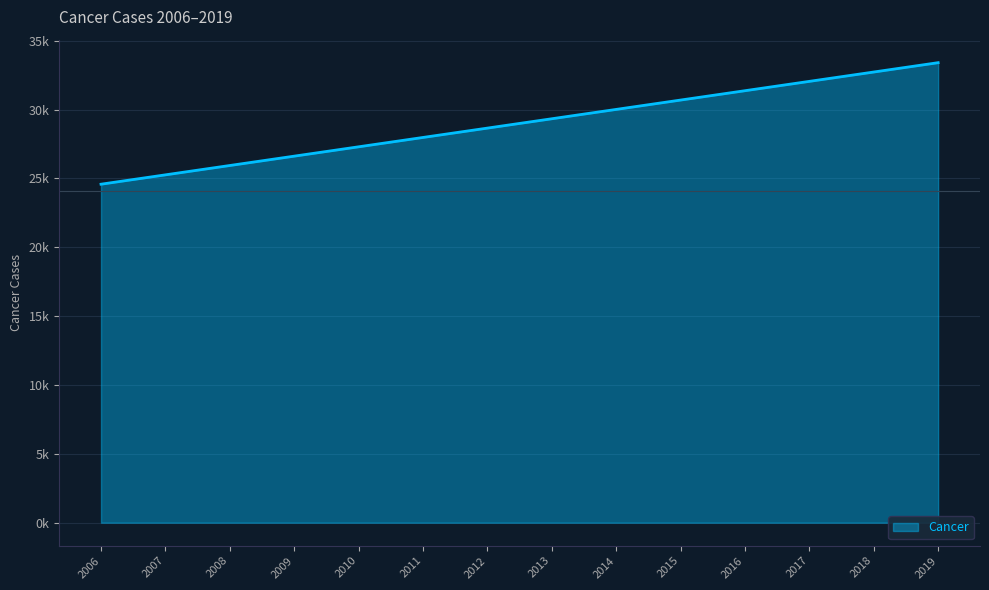

What is the difference between the values at 2006 and 2015?

6109.1